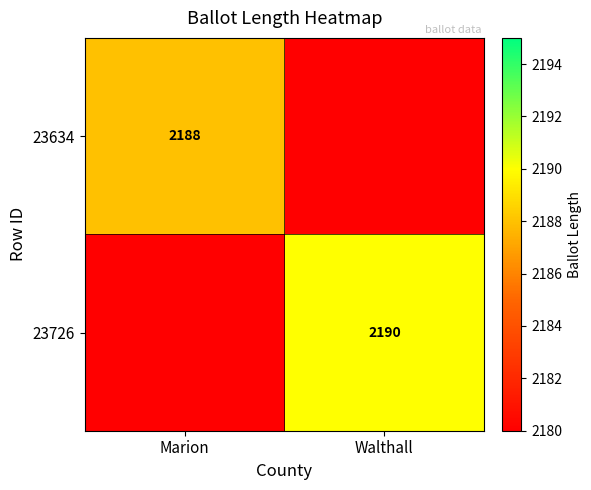

The value of 23726 at Walthall is 1491. True or false?

False